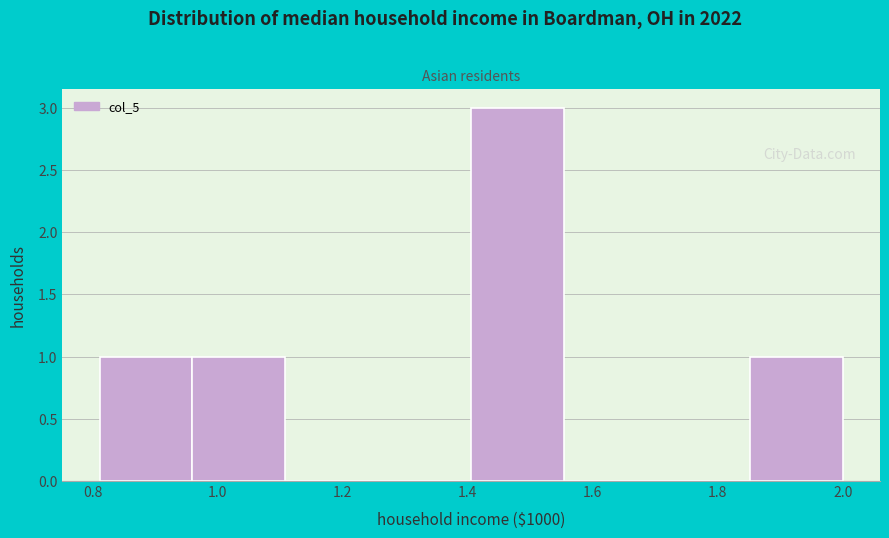

How tall is the bar that spans 0.82 to 0.96 on the x-axis? Neither the bar edges nor the heights are printed on the chart, so give them approximately, as read against the axes.

1